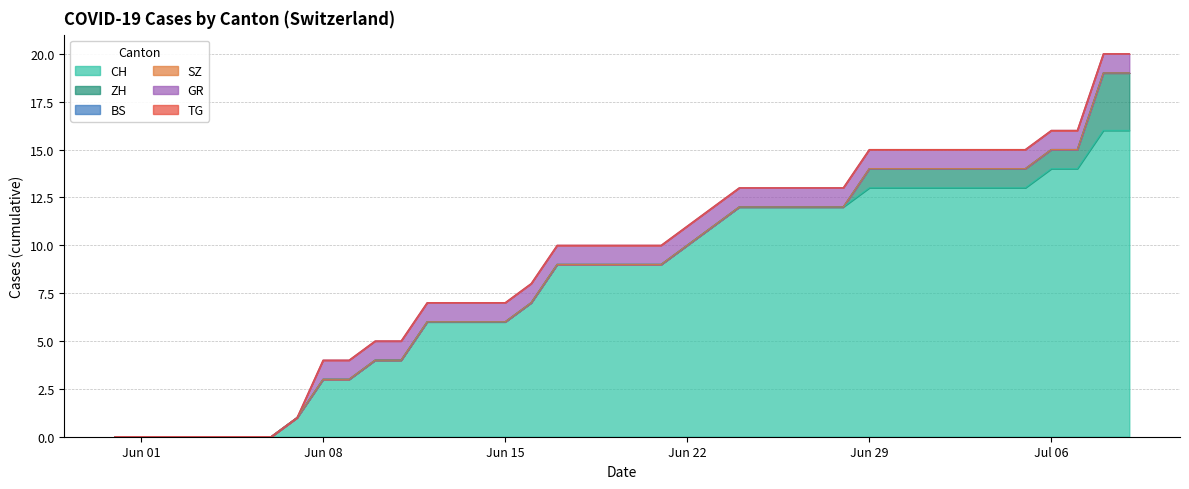

The GR series shows 1 at 2020-07-02. True or false?

True